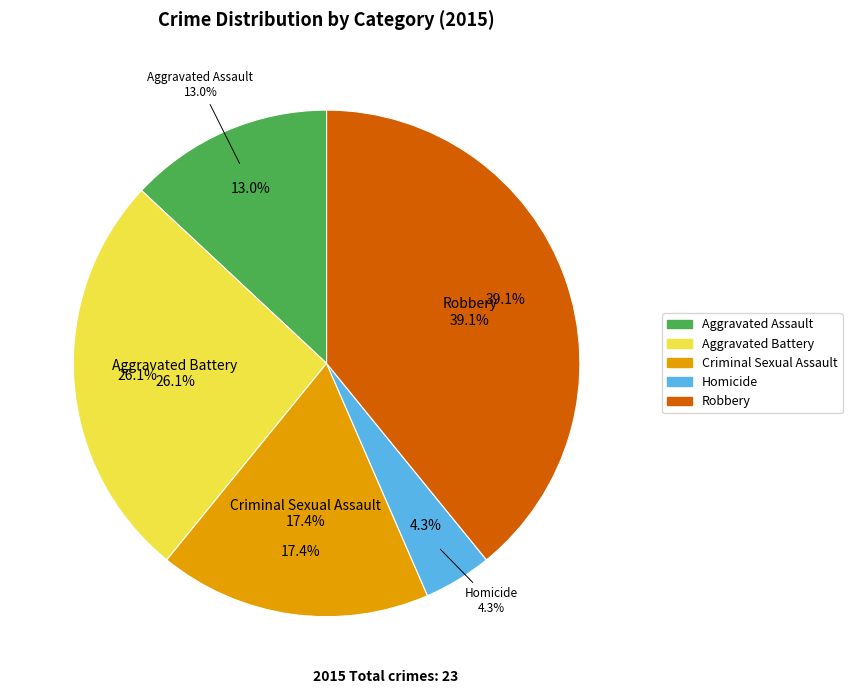

To the nearest percent, what is the difference between the Criminal Sexual Assault and Aggravated Assault slice percentages?

4%